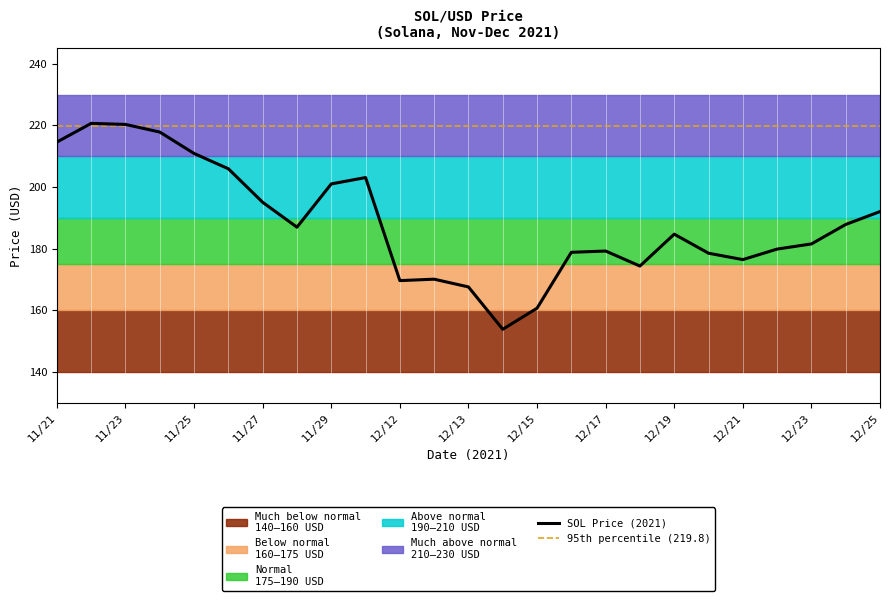

Count the number of categories in the chart.

25